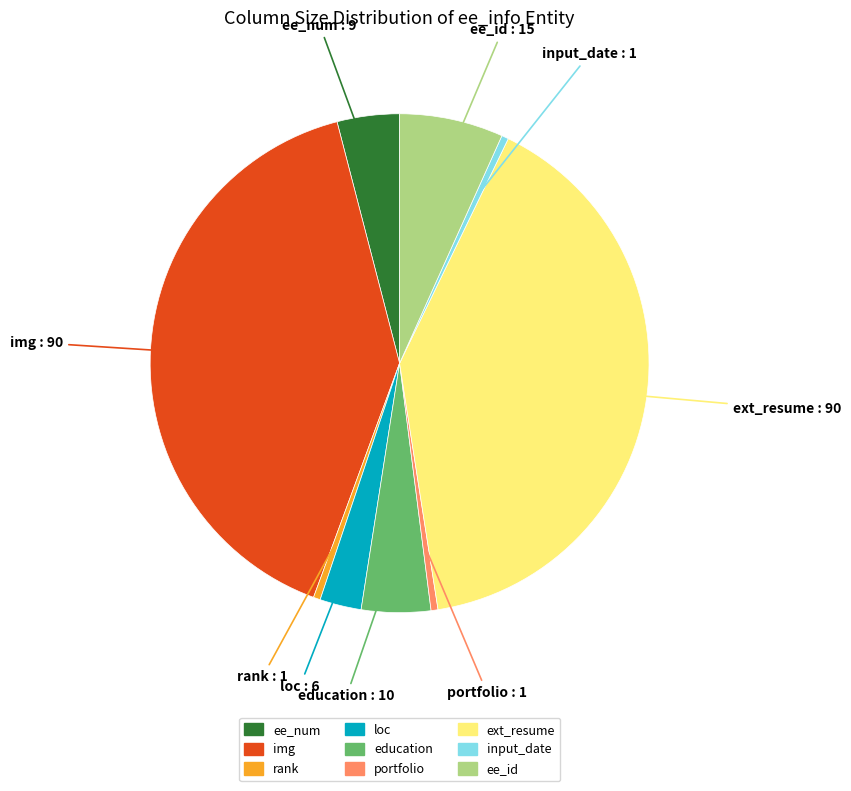

Does ee_id represent more than half of the total?

No